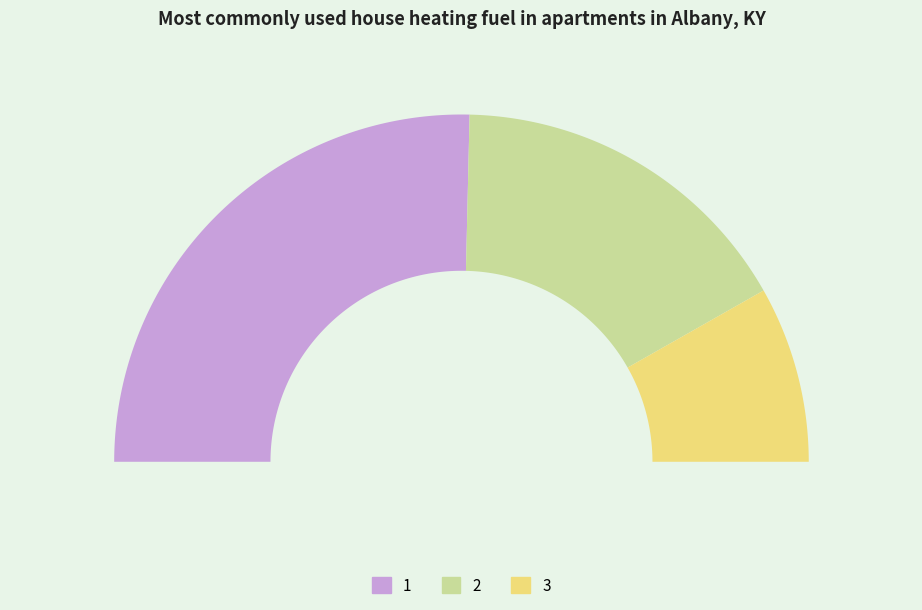

What is the ratio of the value at 2 to the value at 3?

2.0